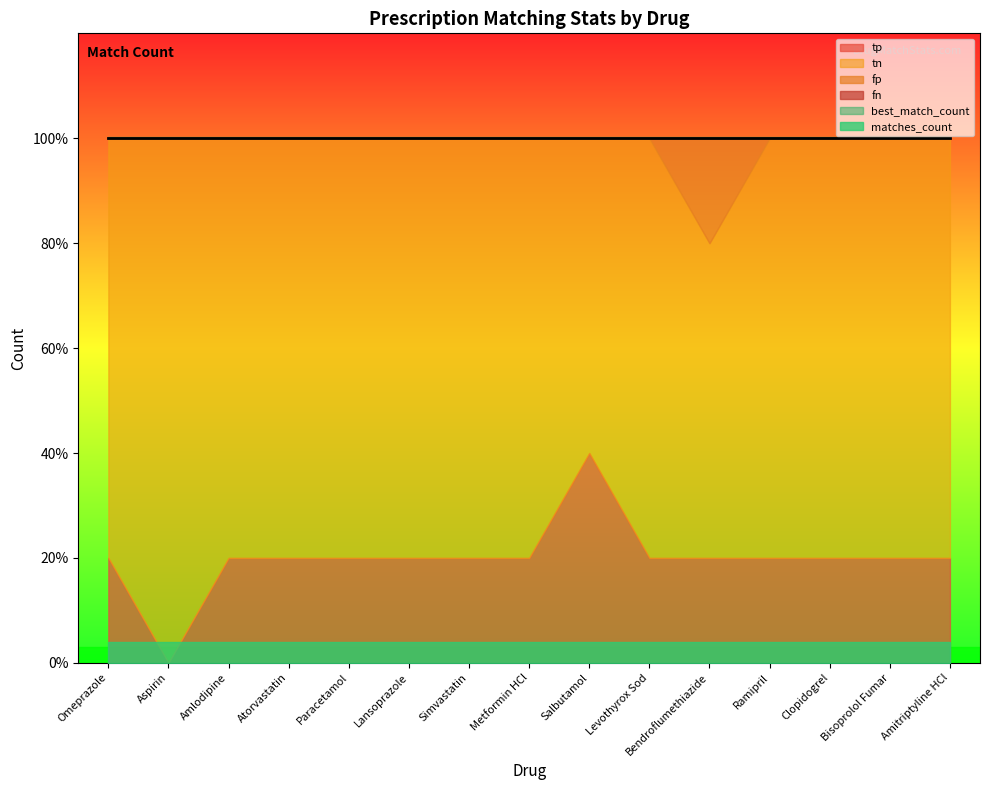

What is the total value across all series at Metformin HCl?

11